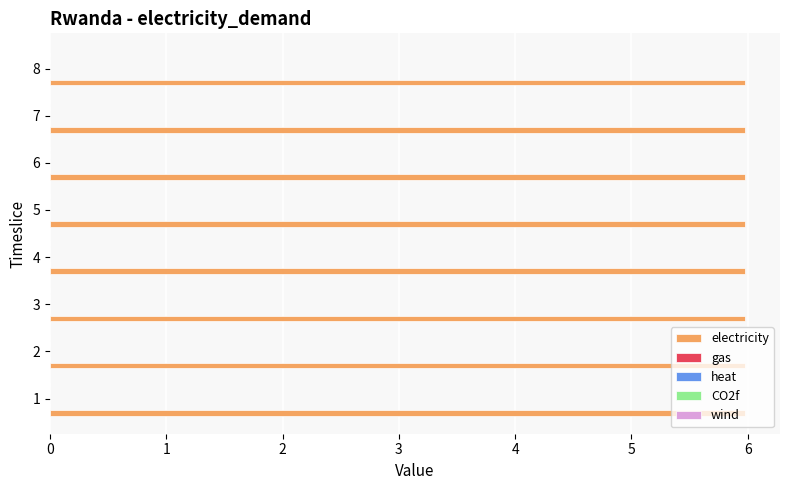

At how many categories does at least one series exceed 2?

8